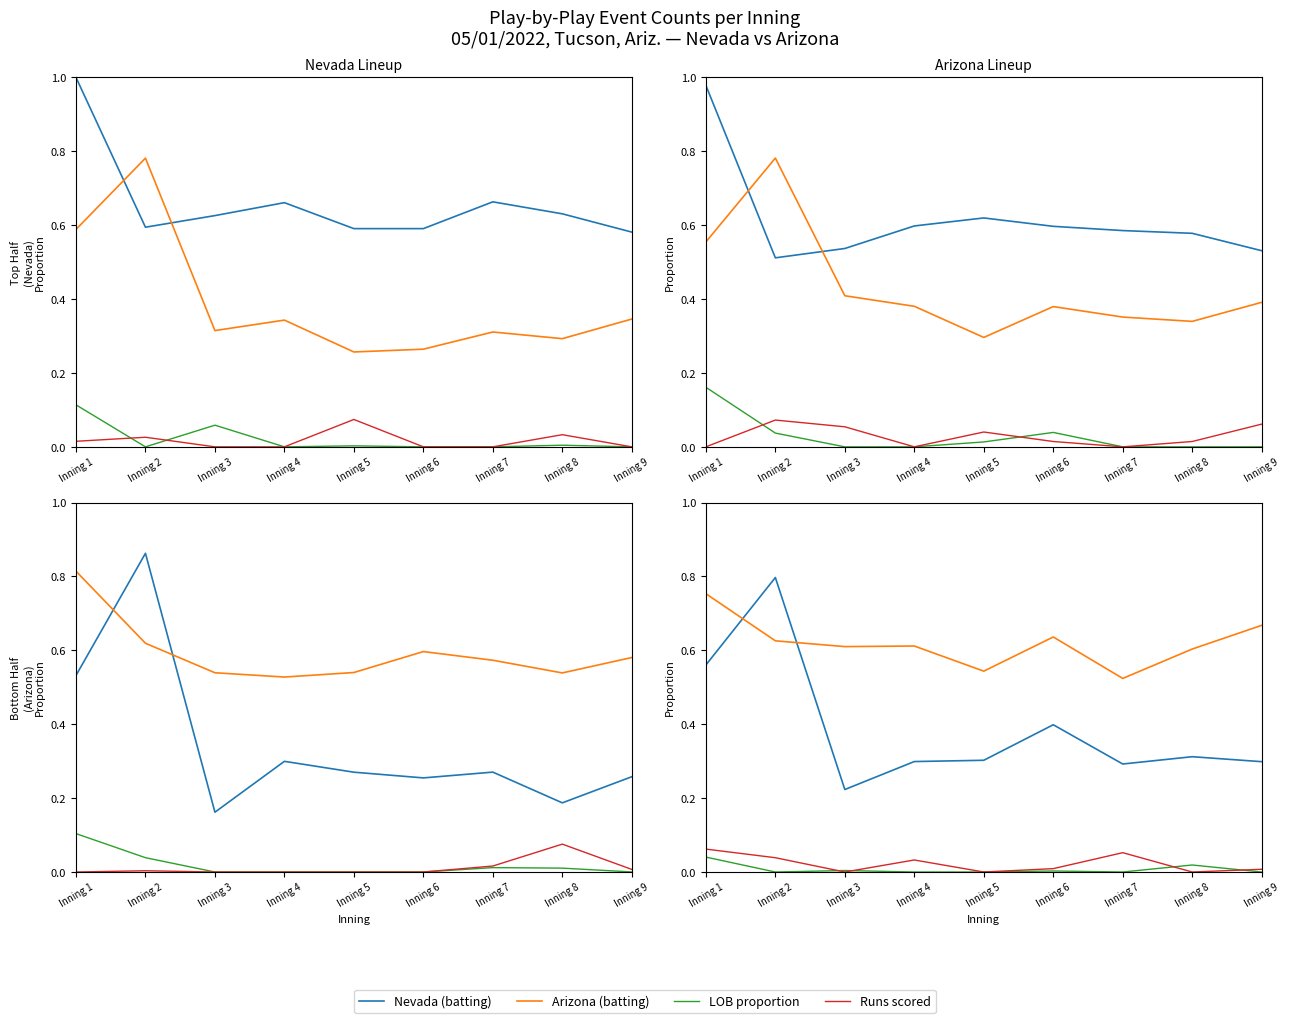

Reading left to right, transcribe all the data shown in this chart.

Nevada (batting): Inning 1=0.6	Inning 2=0.8	Inning 3=0.2	Inning 4=0.3	Inning 5=0.3	Inning 6=0.4	Inning 7=0.3	Inning 8=0.3	Inning 9=0.3
Arizona (batting): Inning 1=0.8	Inning 2=0.6	Inning 3=0.6	Inning 4=0.6	Inning 5=0.5	Inning 6=0.6	Inning 7=0.5	Inning 8=0.6	Inning 9=0.7
LOB proportion: Inning 1=0.0	Inning 2=0.0	Inning 3=0.0	Inning 4=0.0	Inning 5=0.0	Inning 6=0.0	Inning 7=0.0	Inning 8=0.0	Inning 9=0.0
Runs scored: Inning 1=0.1	Inning 2=0.0	Inning 3=0.0	Inning 4=0.0	Inning 5=0.0	Inning 6=0.0	Inning 7=0.1	Inning 8=0.0	Inning 9=0.0